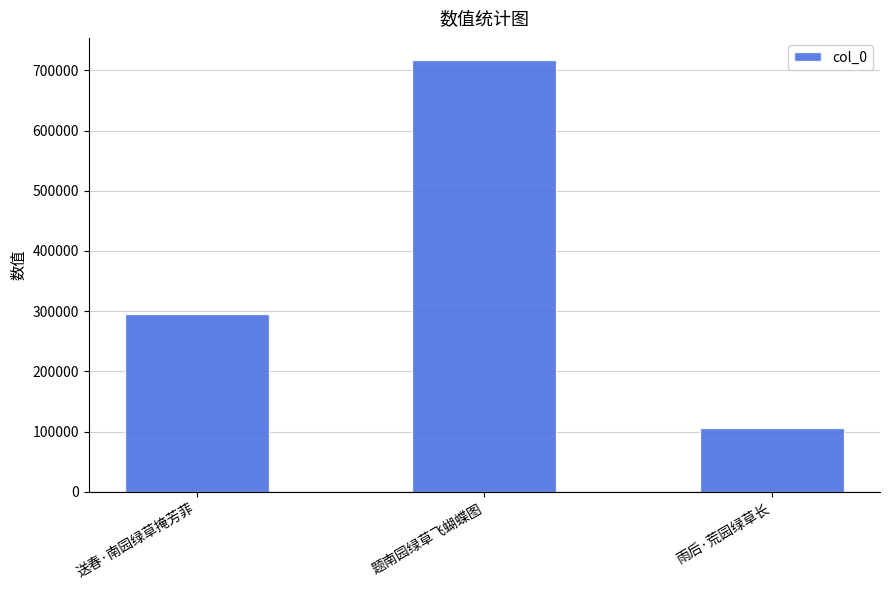

At which label is the value closest to 412226?

送春·南园绿草掩芳菲